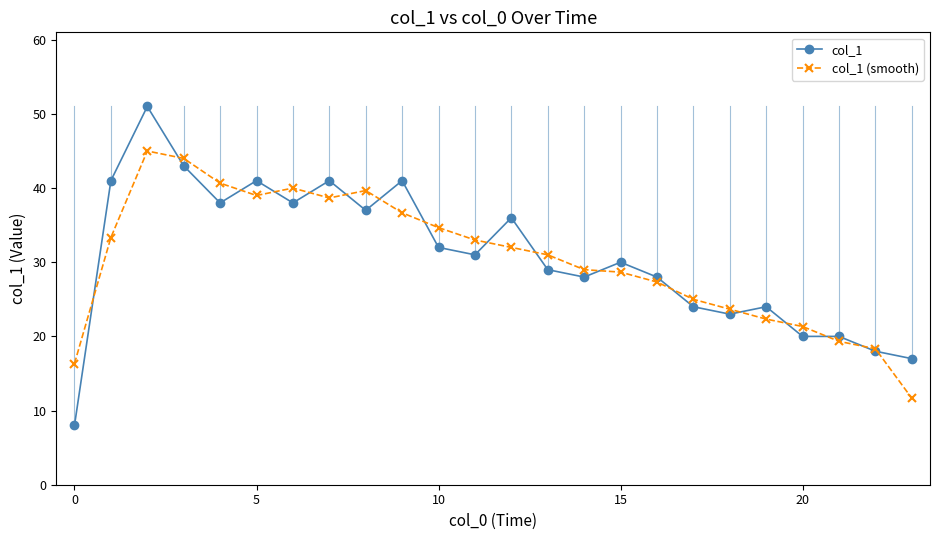

What is the value of the col_1 (smooth) point at the 20th from the left?

22.3